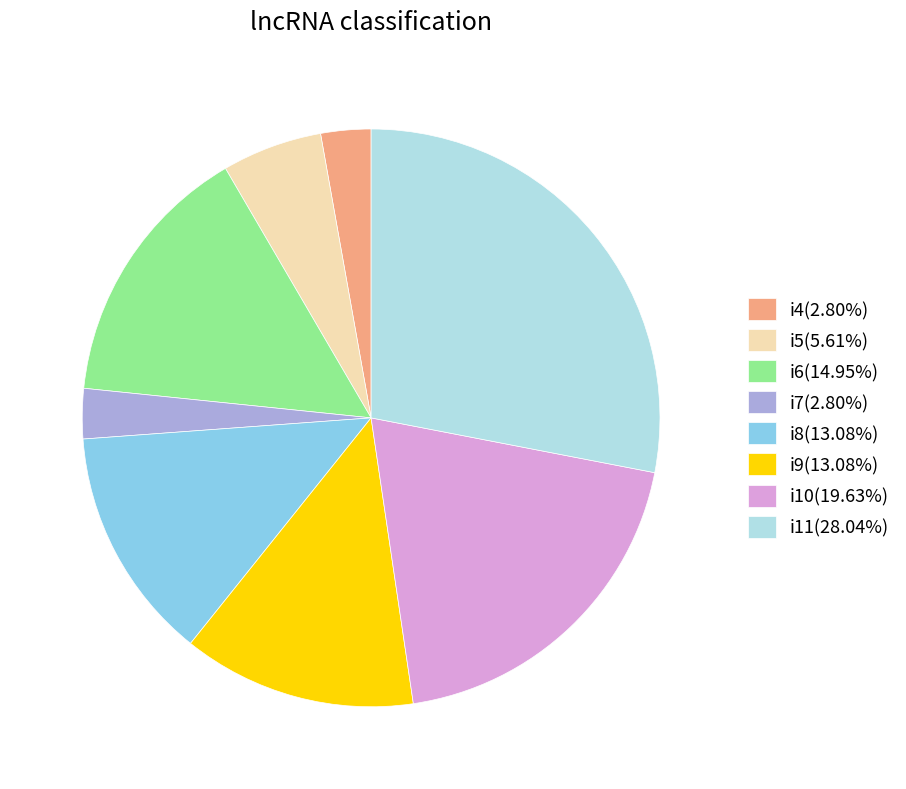

Is the sum of i4(2.80%) and i11(28.04%) greater than half?

No